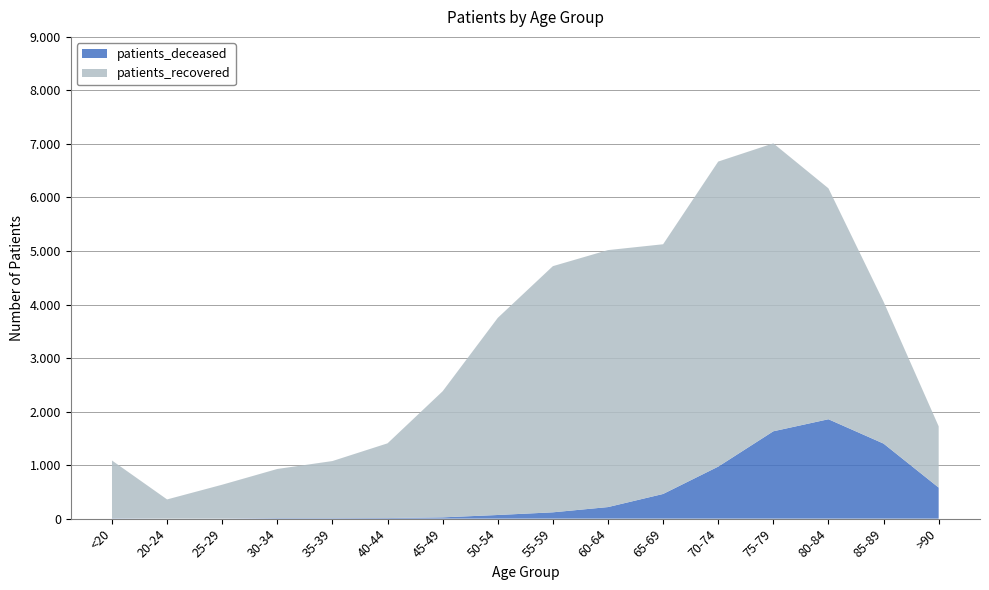

Reading right to left, transcribe all the data shown in this chart.

patients_deceased: 580	1402	1857	1632	972	461	216	118	68	24	11	9	9	2	1	5
patients_recovered: 1145	2651	4314	5379	5699	4665	4801	4599	3683	2356	1396	1067	919	632	358	1081